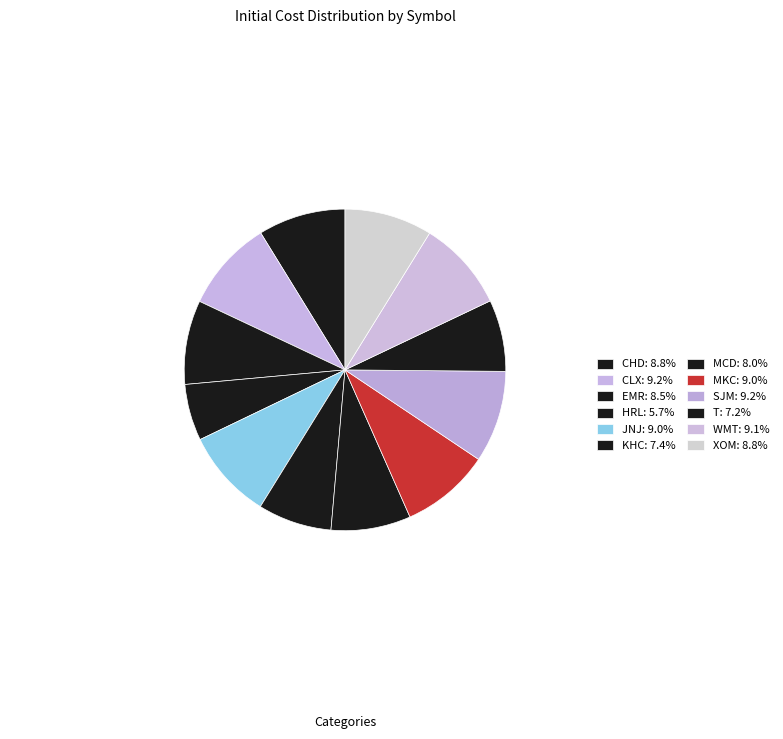

Which slice is the smallest?

HRL